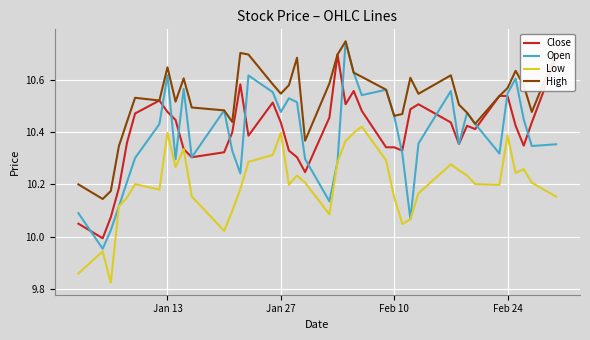

Which series has the widest spread of values?

Open